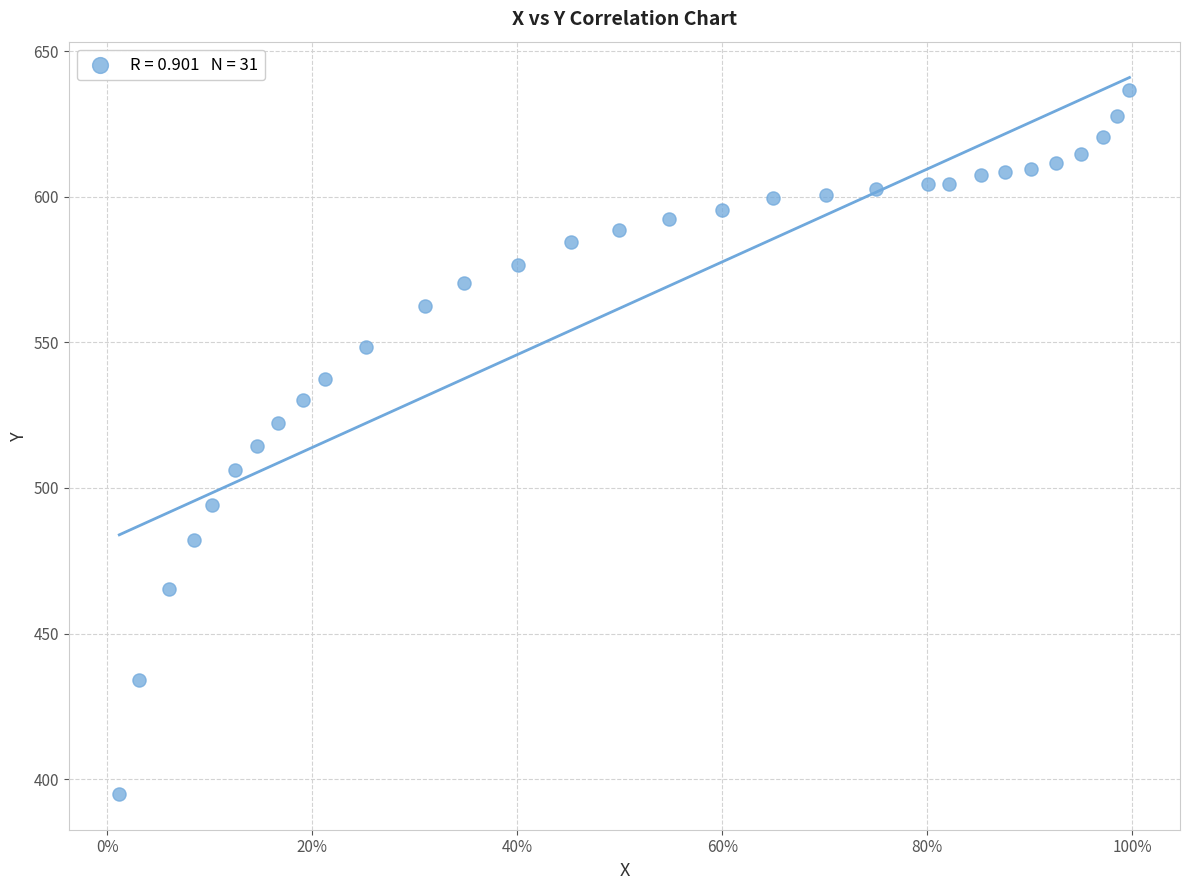

What is the range of Y values (max minus min)?

241.6